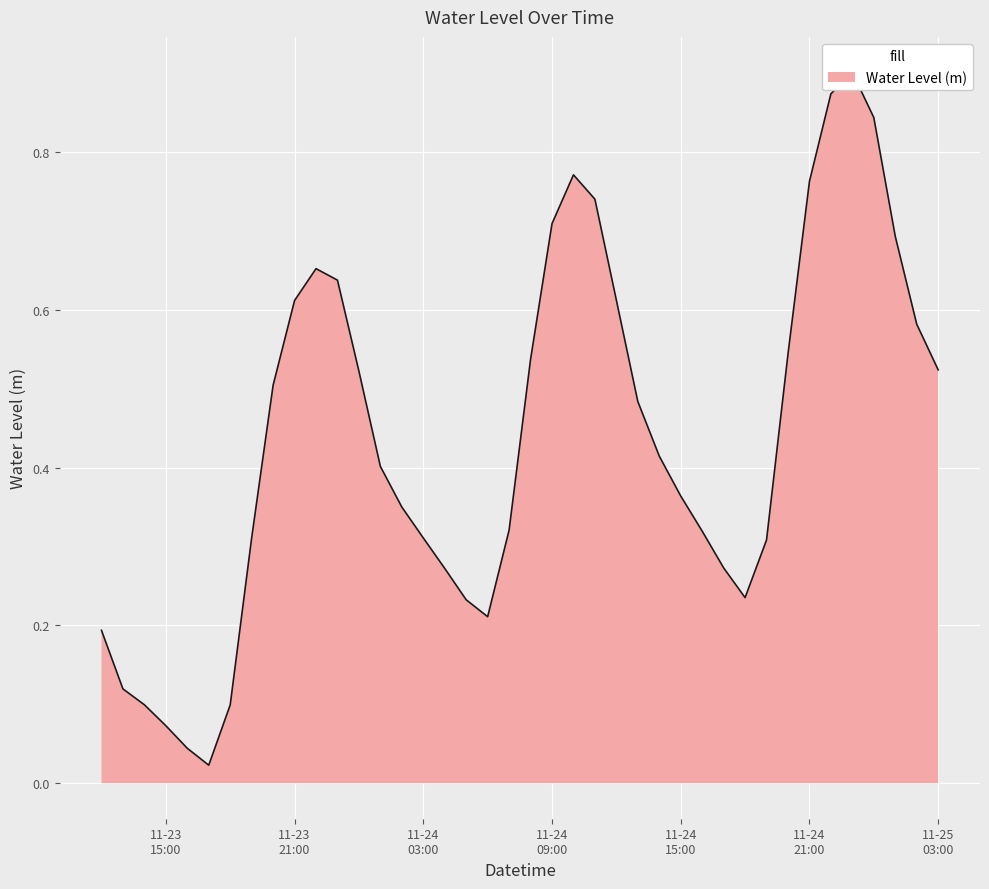

Which label corresponds to the largest value in the chart?

2023-11-24 23:00:00